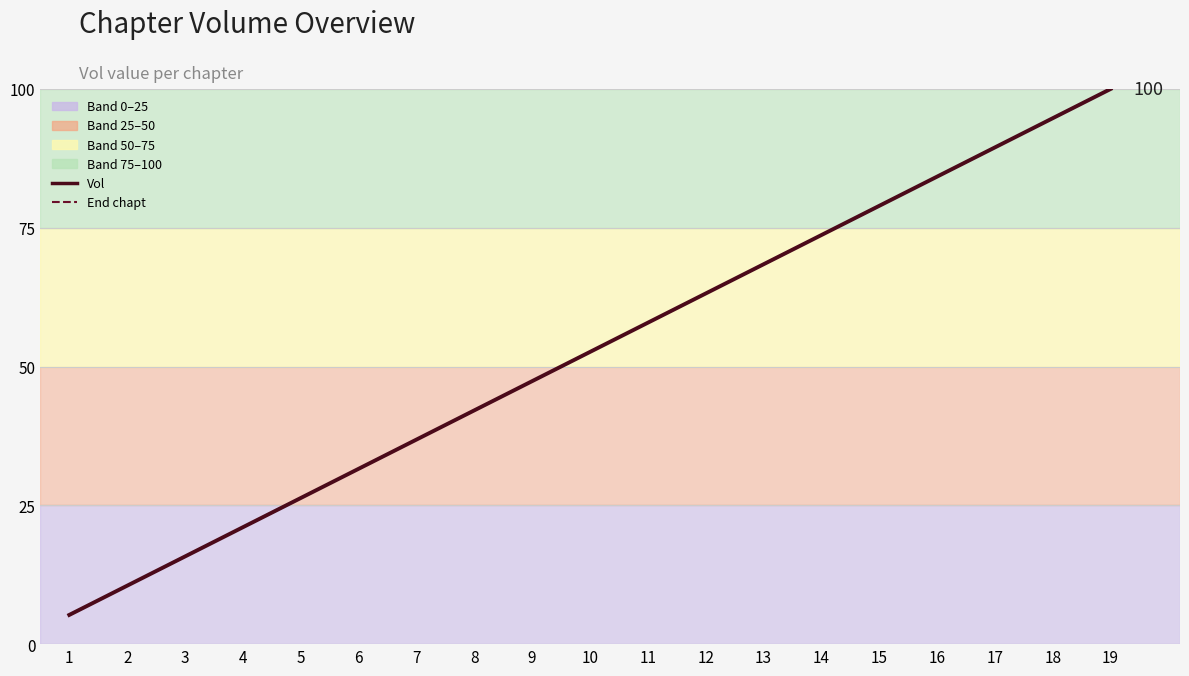

Reading left to right, extract all data points from this chart.

Vol: 5.3	10.5	15.8	21.1	26.3	31.6	36.8	42.1	47.4	52.6	57.9	63.2	68.4	73.7	78.9	84.2	89.5	94.7	100.0
End chapt: 5.3	10.5	15.8	21.1	26.3	31.6	36.8	42.1	47.4	52.6	57.9	63.2	68.4	73.7	78.9	84.2	89.5	94.7	100.0